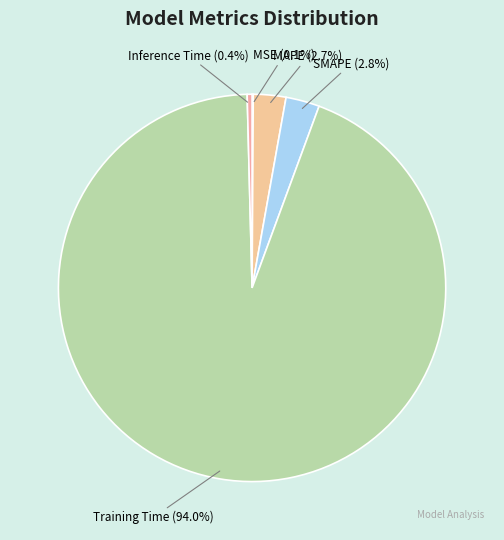

Does any single category account for the majority?

Yes